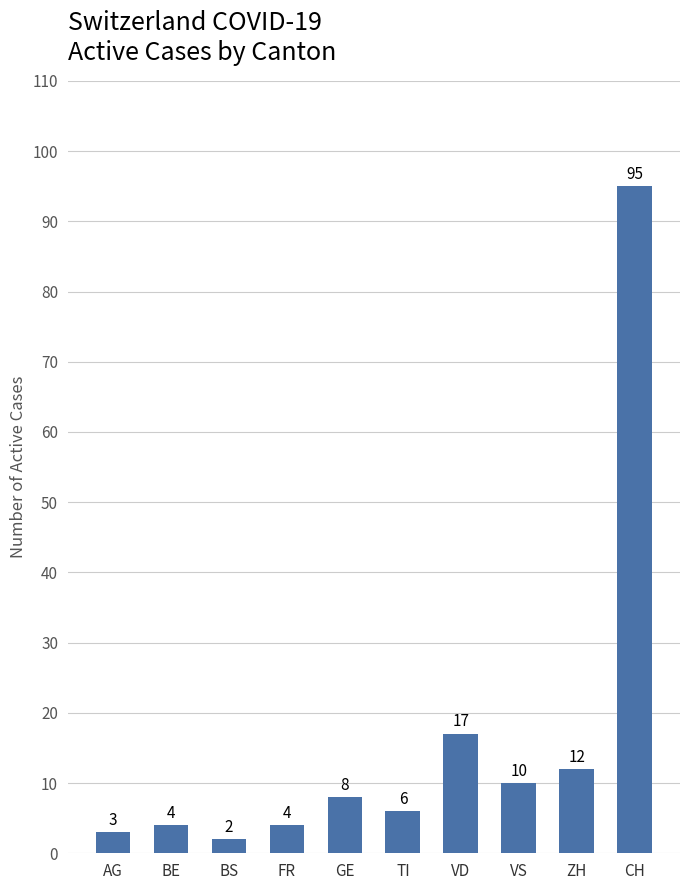

What is the difference between the second highest and second lowest values?

14